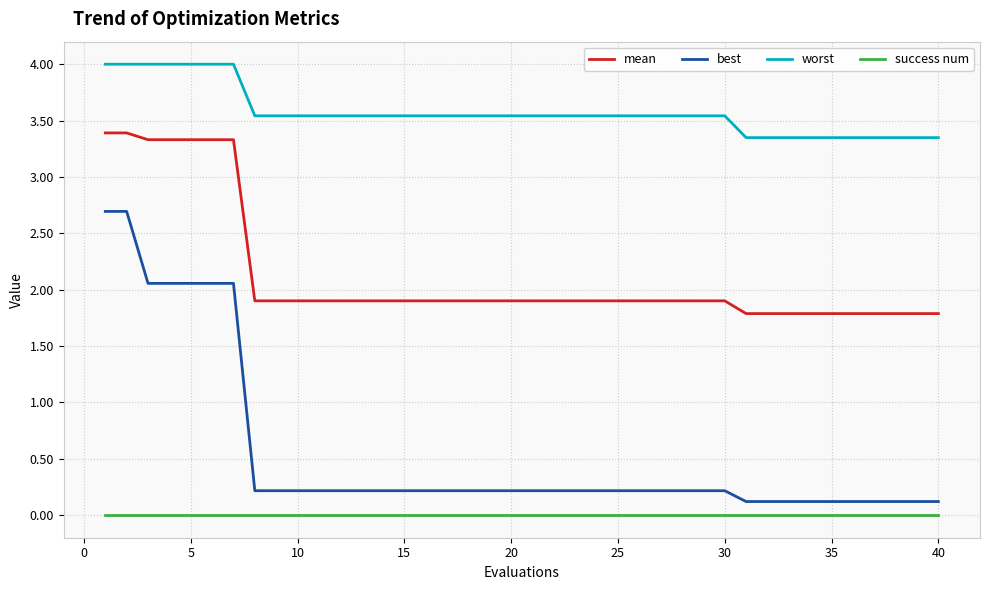

Rank the series by their maximum value, from highest to lowest.

worst, mean, best, success num